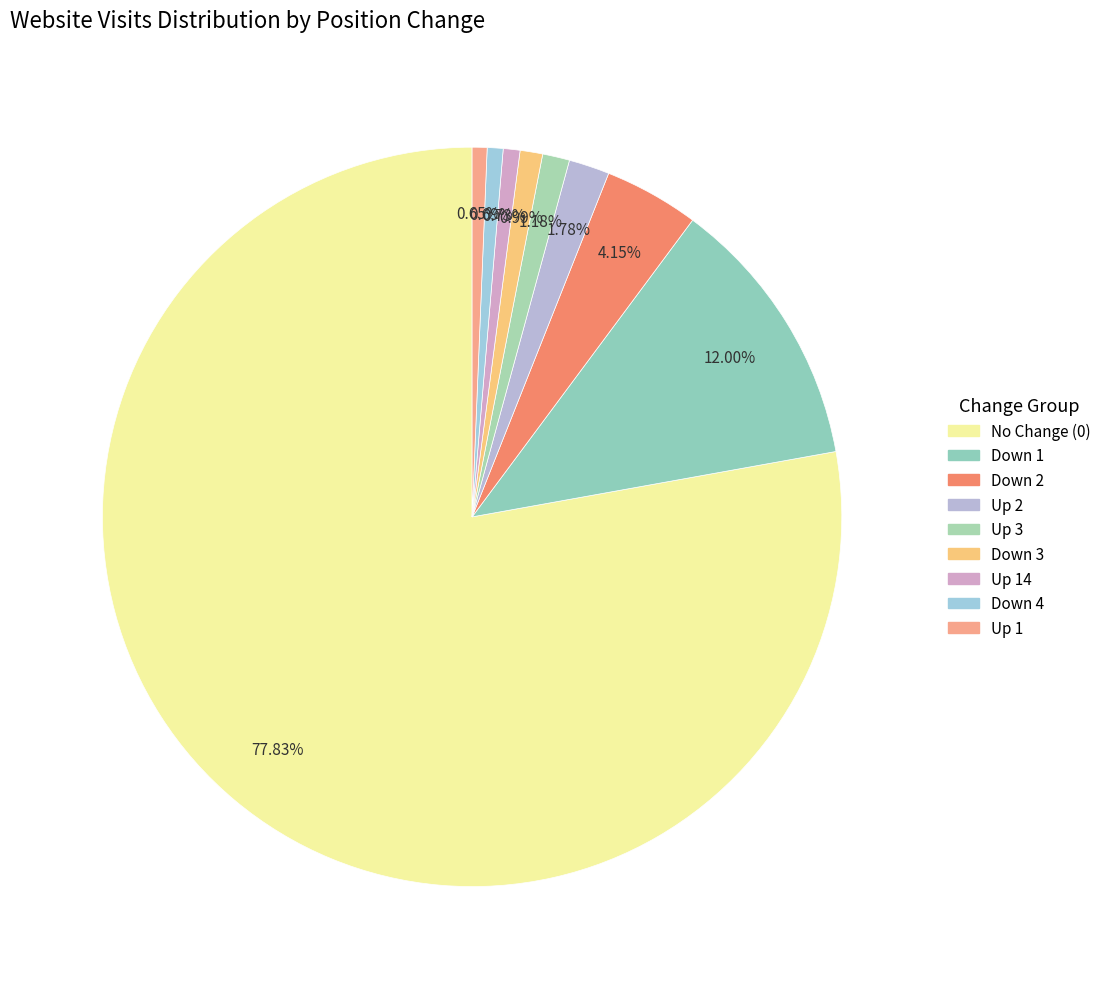

How many slices are in this pie chart?

9